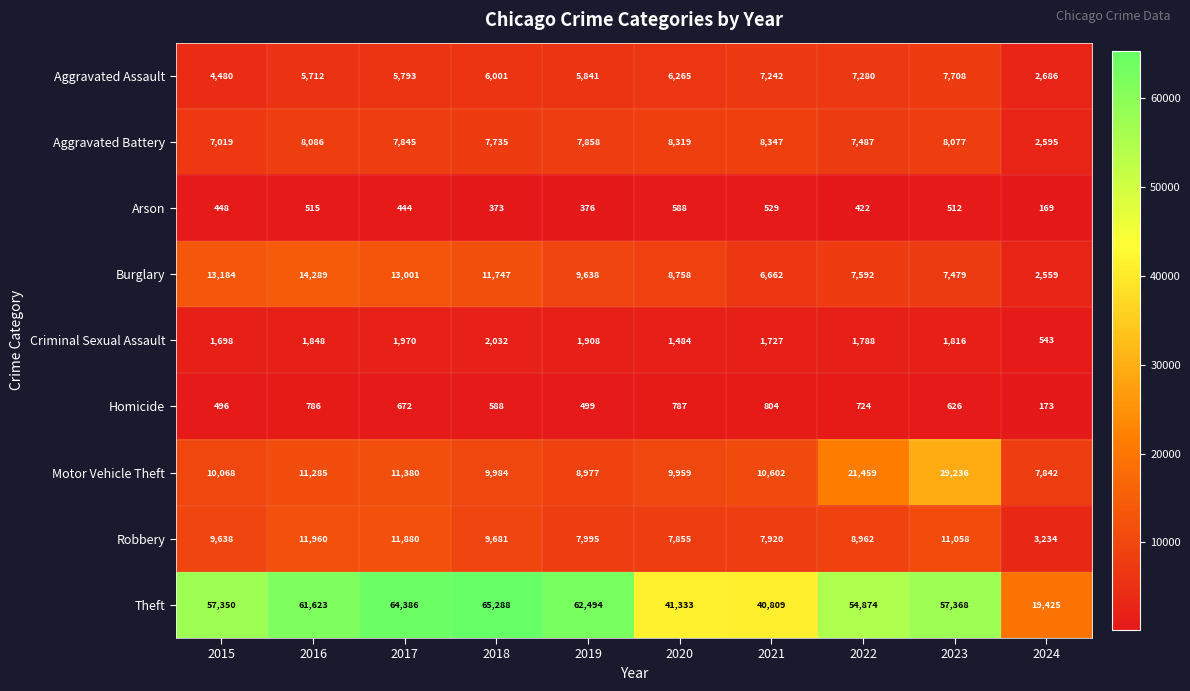

Which series has the largest total across all categories?

Theft